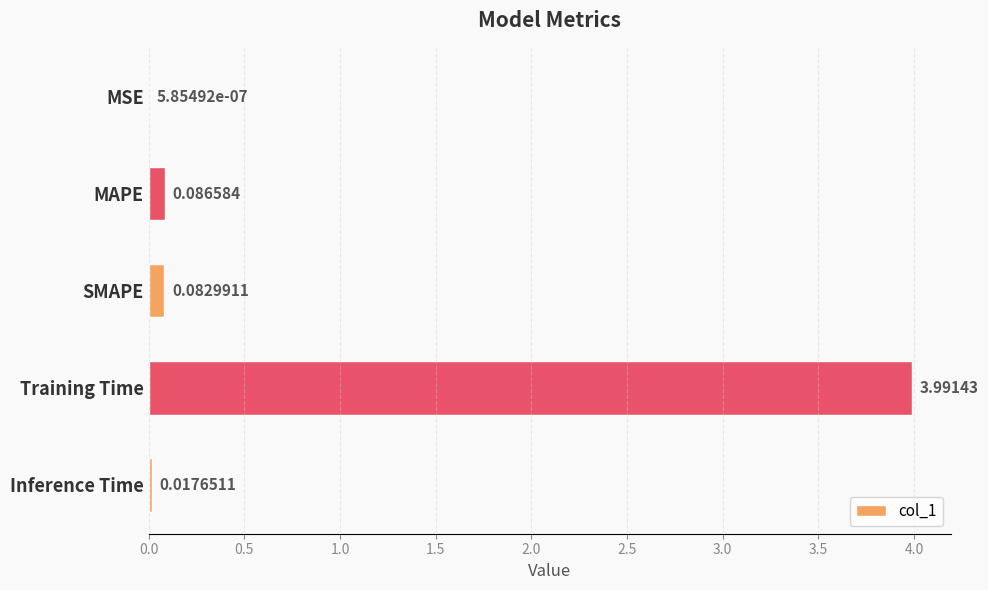

At which category does the chart reach its peak across all series?

Training Time